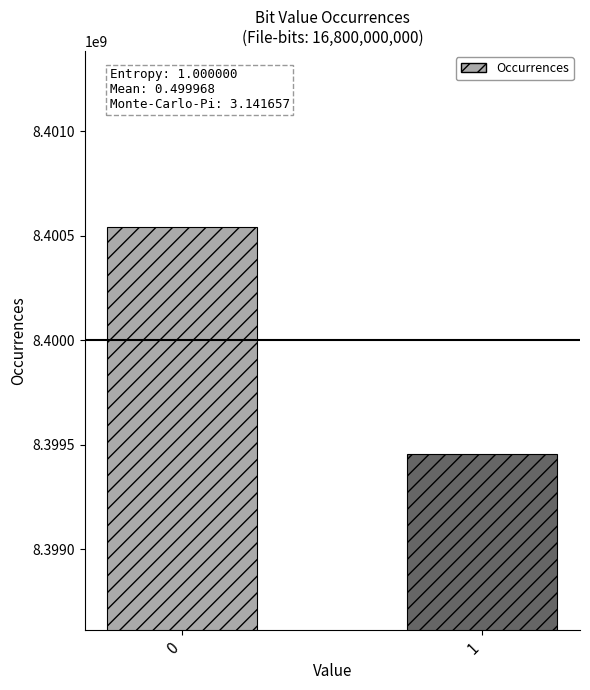

Reading left to right, what are all the values shown in this chart?

8400544405	8399455595